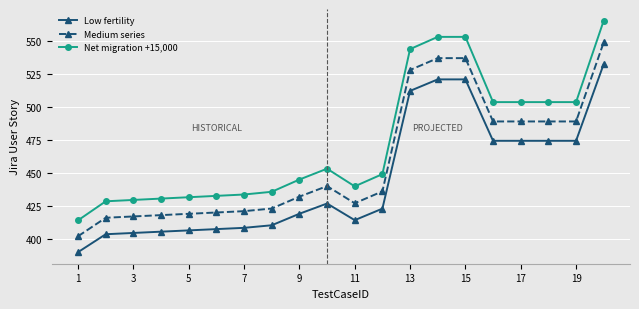

What is the average value of the Low fertility series?

445.1